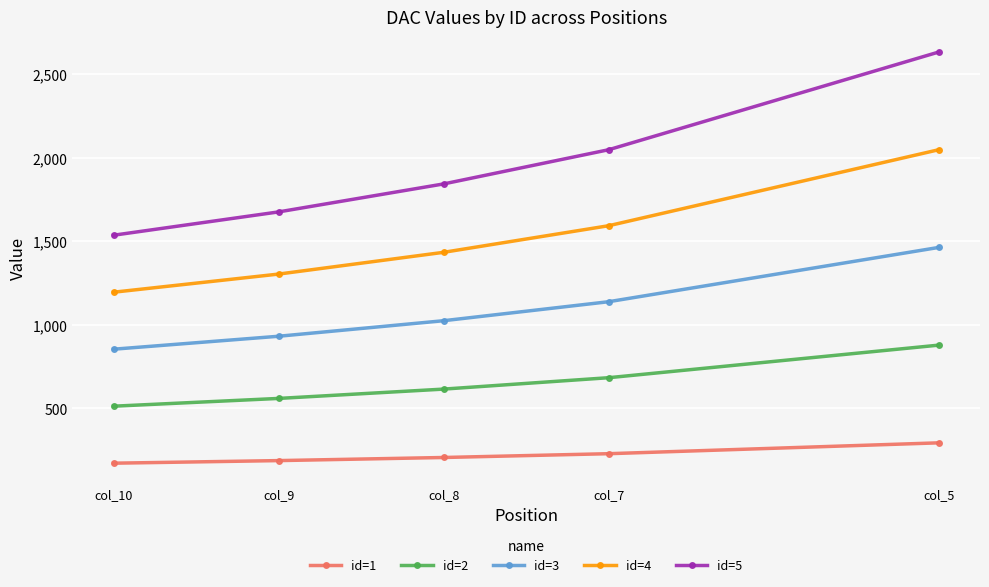

Between col_8 and col_5, which series saw the biggest shift?

id=5